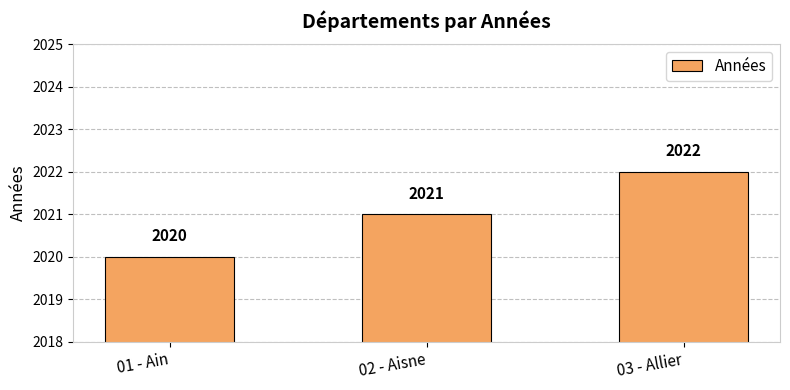

Reading left to right, extract all data points from this chart.

01 - Ain=2020	02 - Aisne=2021	03 - Allier=2022